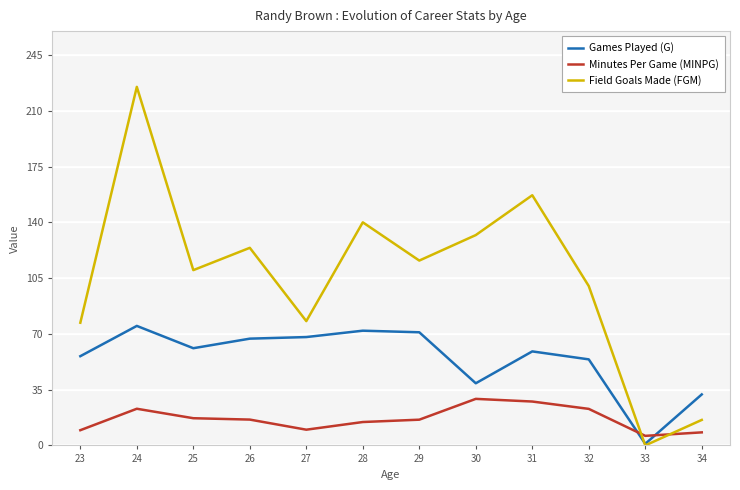

Which label corresponds to the smallest value in the chart?

33